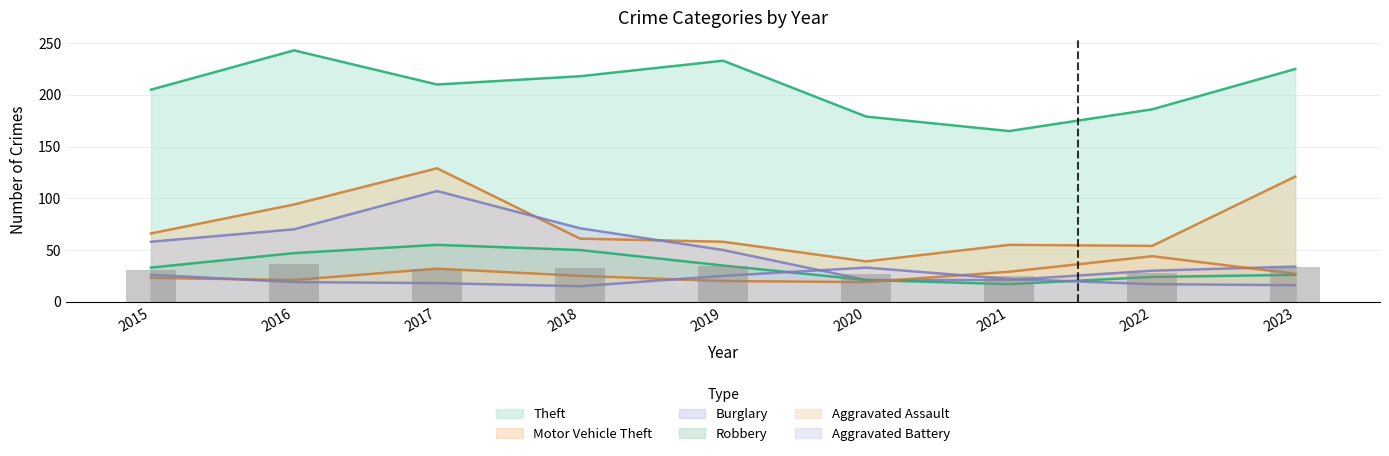

What is the lowest value of the Aggravated Assault series?

19